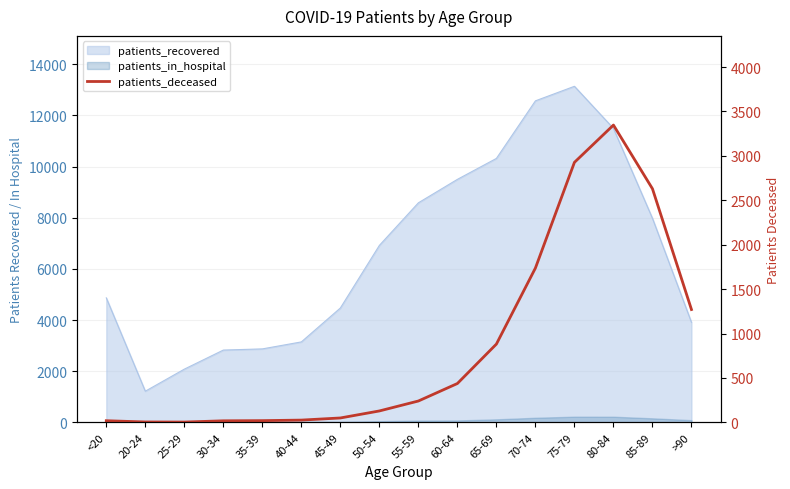

How many lines are shown in the chart?

1